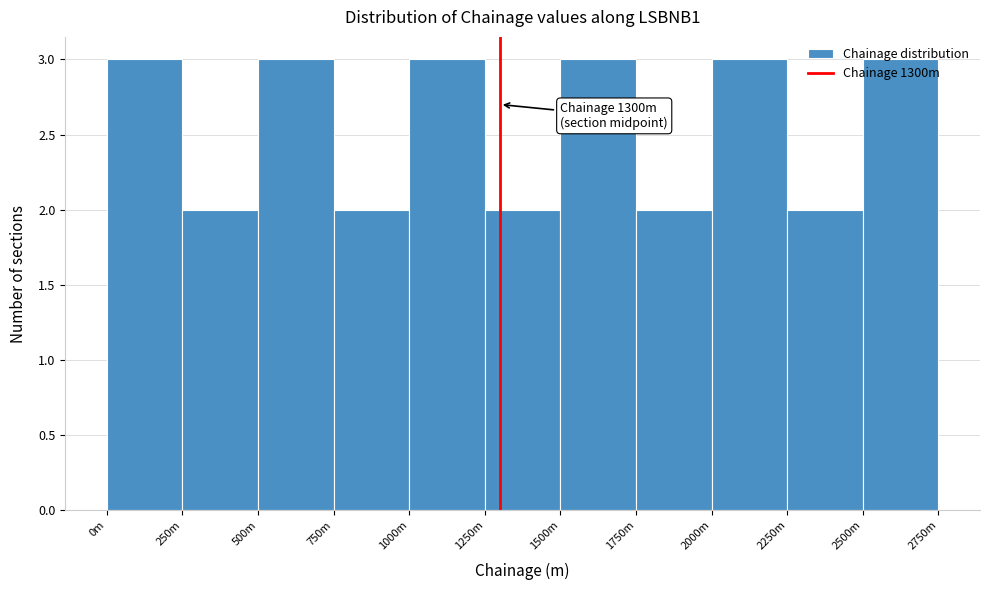

What is the maximum value shown in the chart?

3